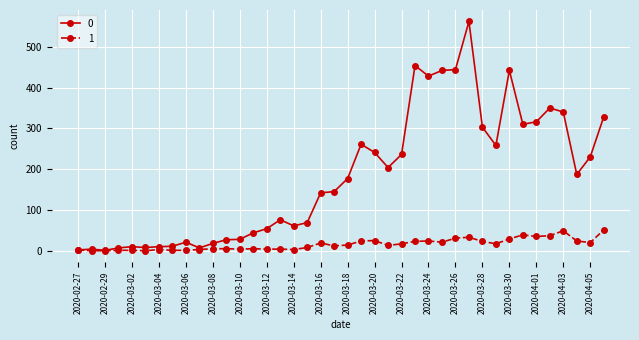

True or false: 1 has more than 1 points higher than both neighbors.

True